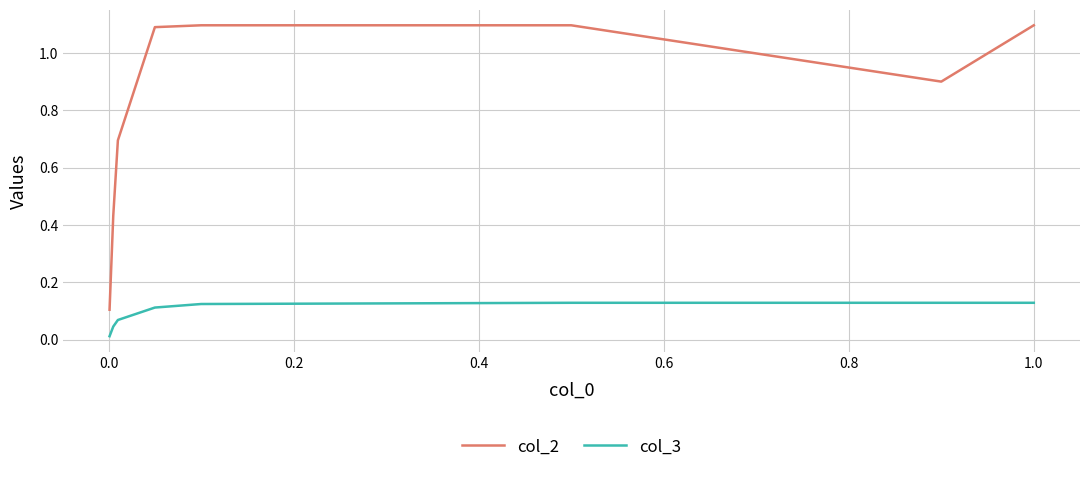

Which series has the largest total across all categories?

col_2